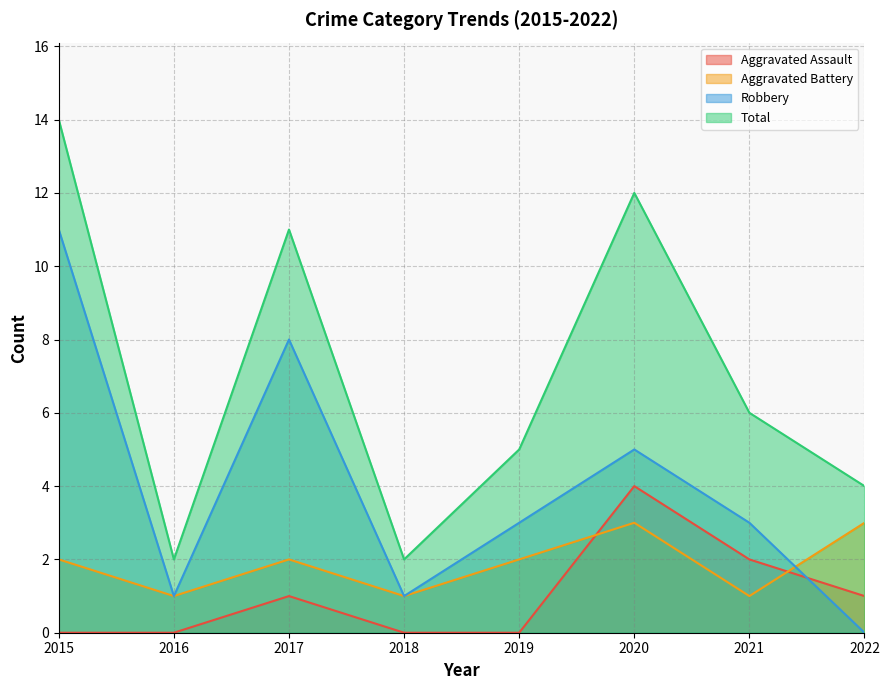

Which series has the largest total across all categories?

Total